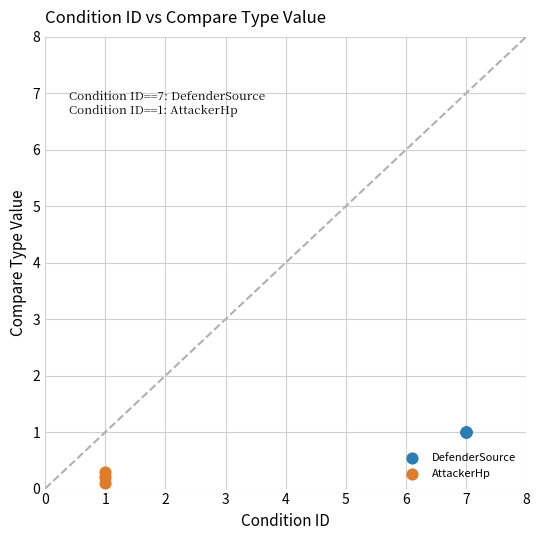

What are all the series names shown in the legend?

DefenderSource, AttackerHp